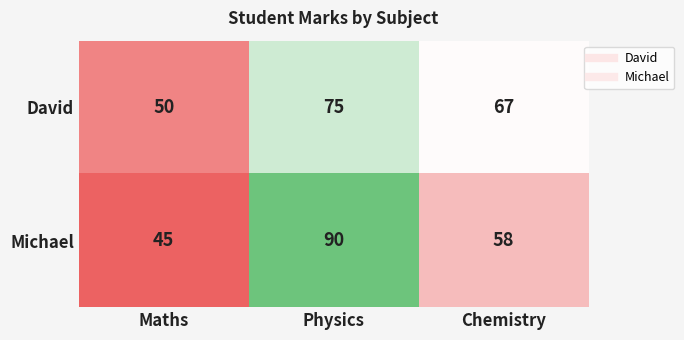

What is the greatest value displayed?

90